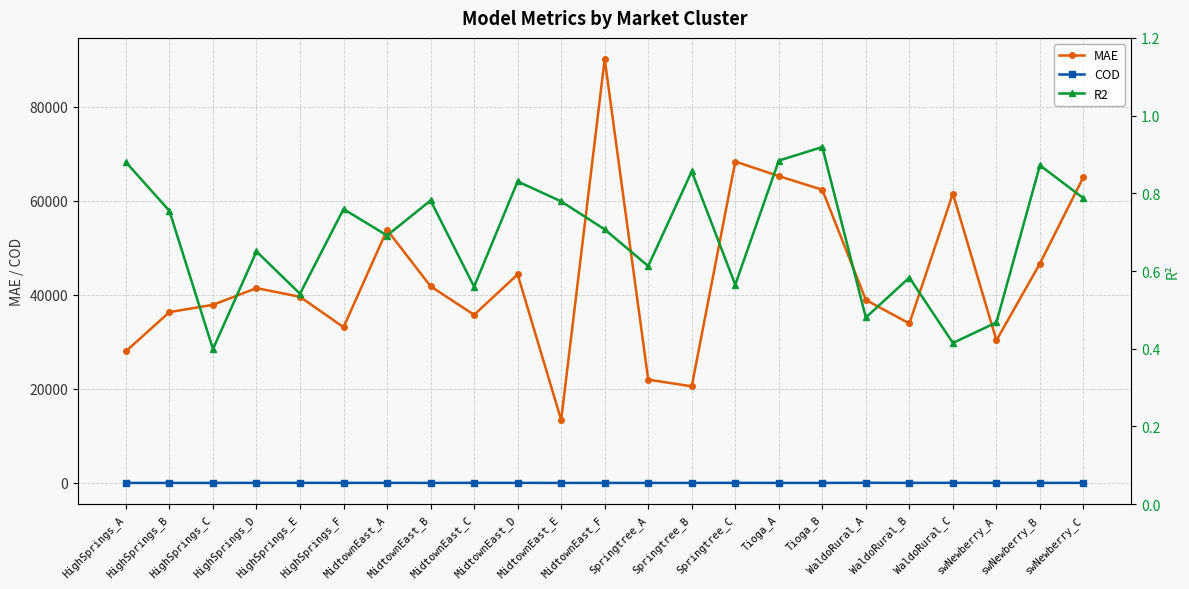

True or false: COD and R2 cross at least once.

False